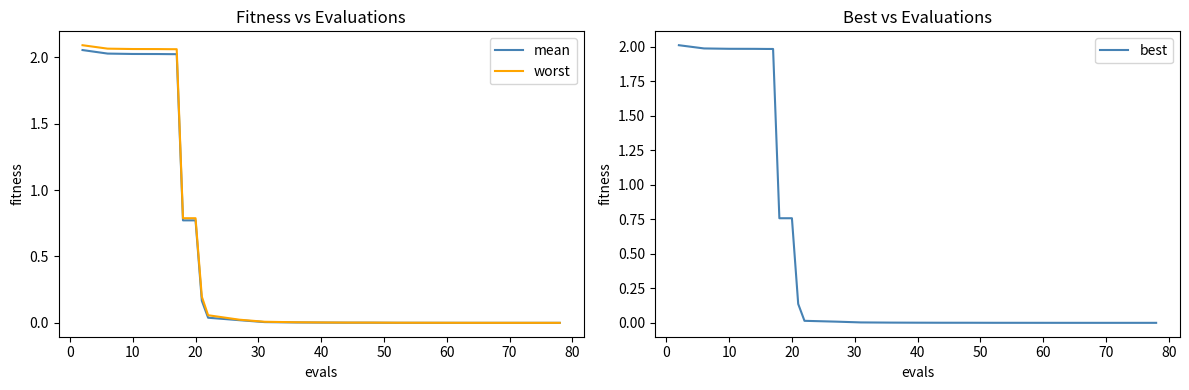

Is it true that worst equals 0.0 at 40?

True